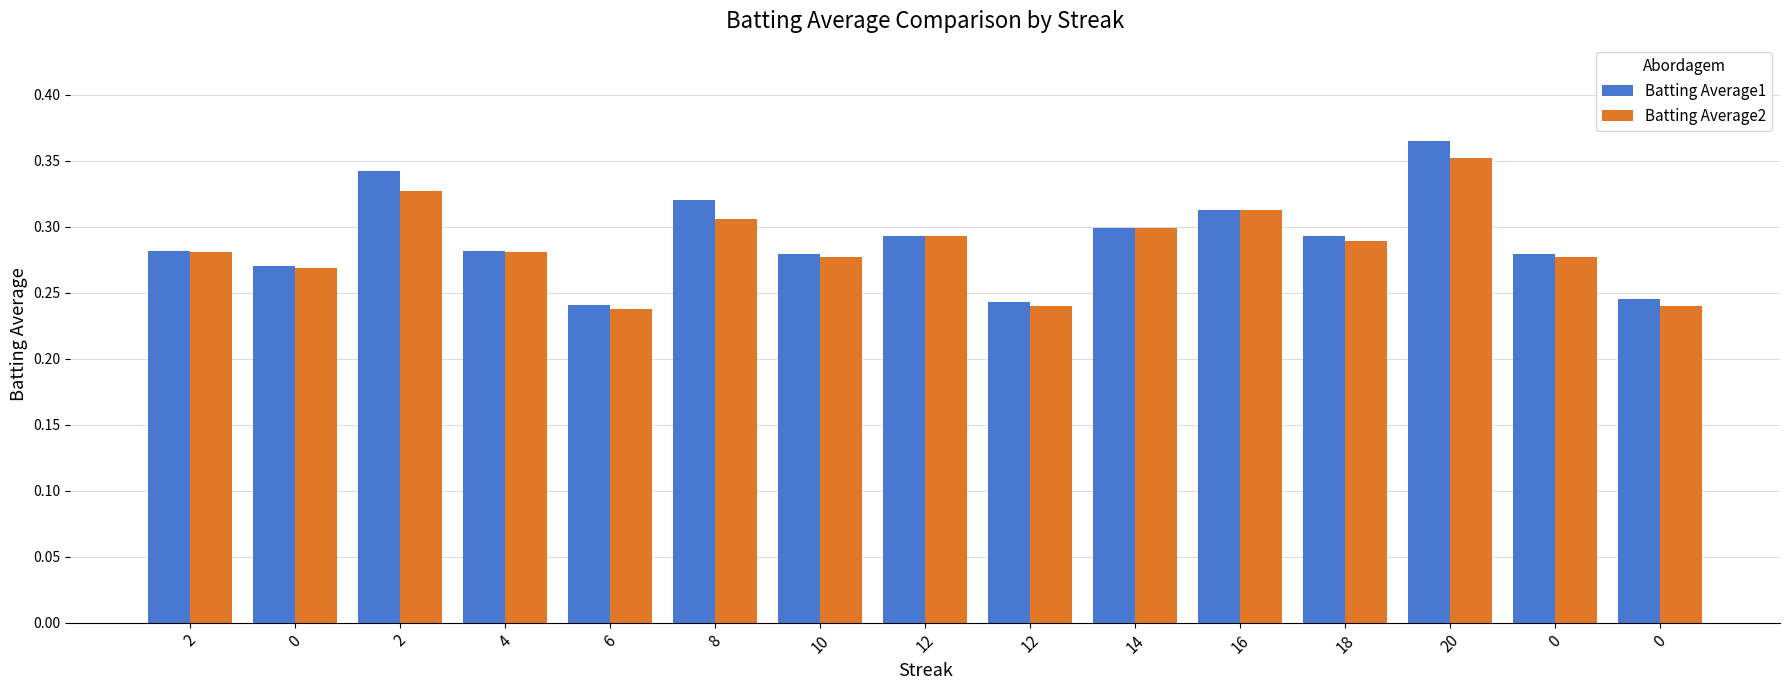

How many categories are shown in the chart?

15